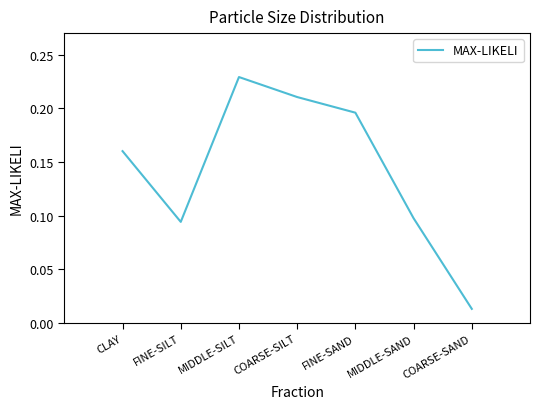

The value at MIDDLE-SAND is 0.1. True or false?

True